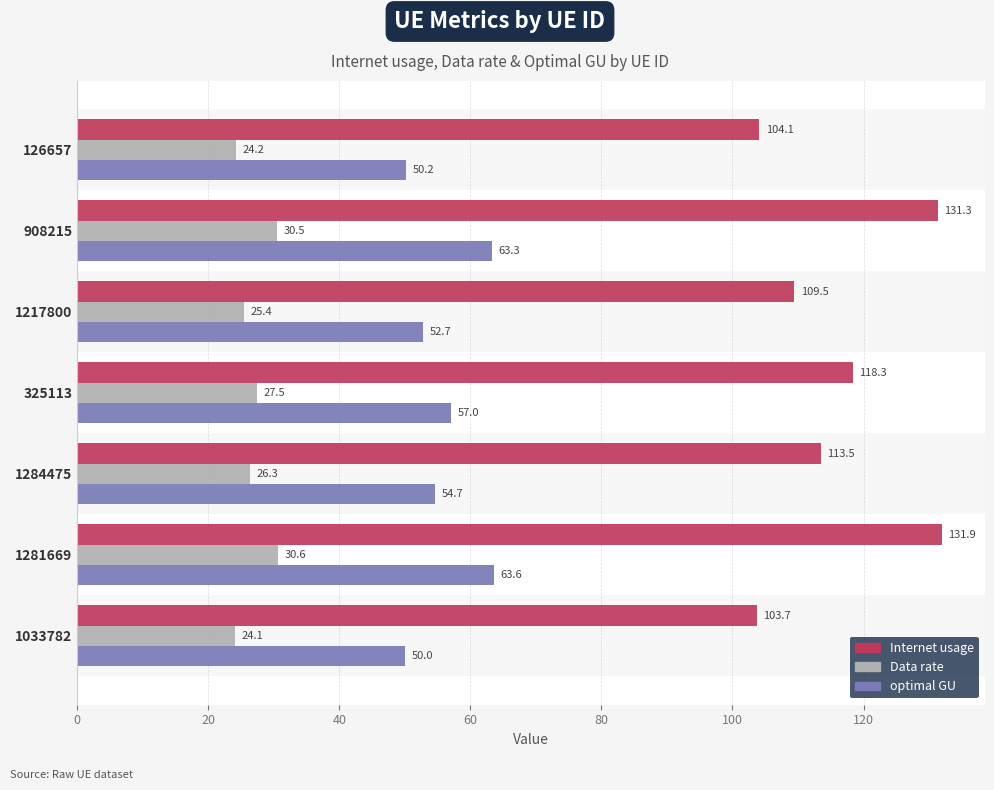

List the series in order of their overall mean, highest first.

Internet usage, optimal GU, Data rate